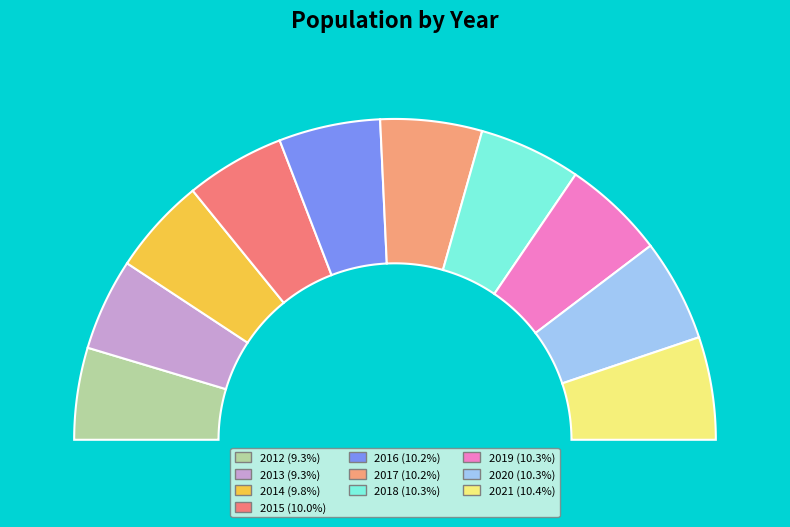

How many slices are in this pie chart?

10